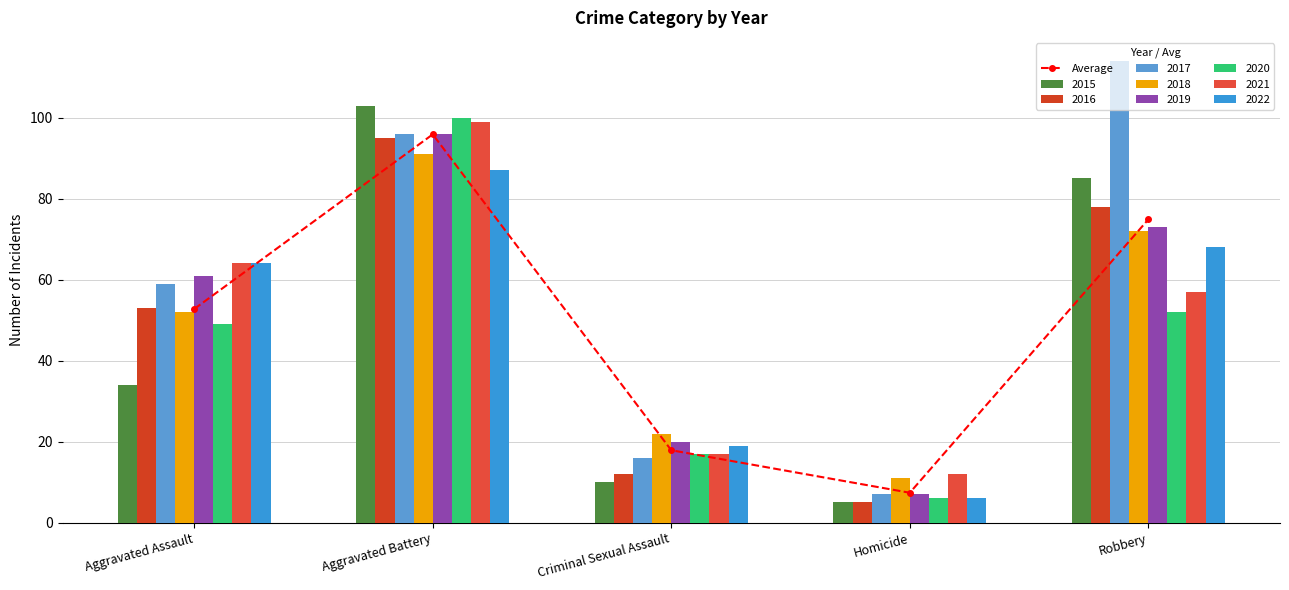

What is the difference between the second highest and minimum values?

67.5